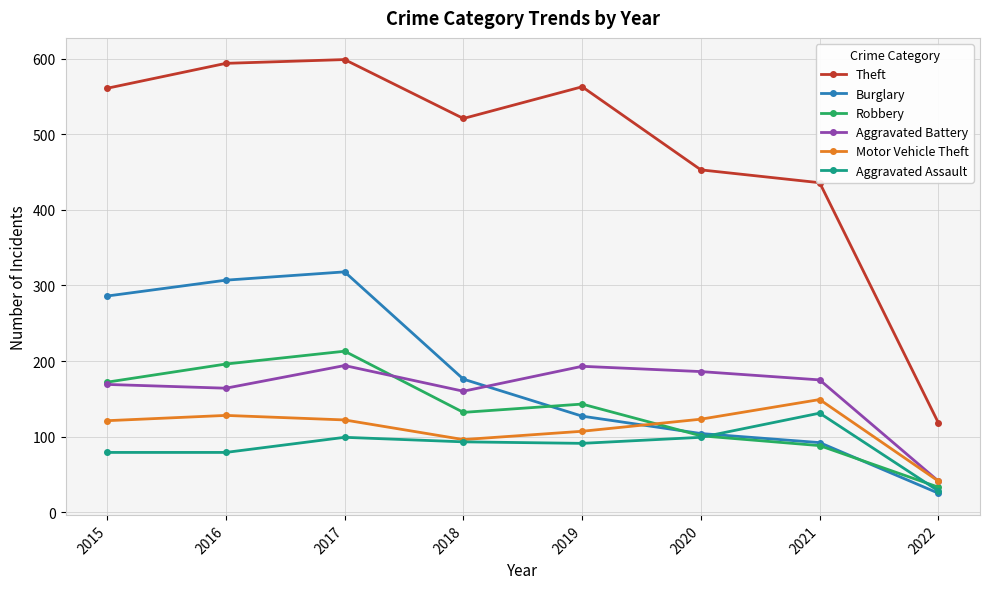

What is the difference between the maximum and minimum values in the Robbery series?

180